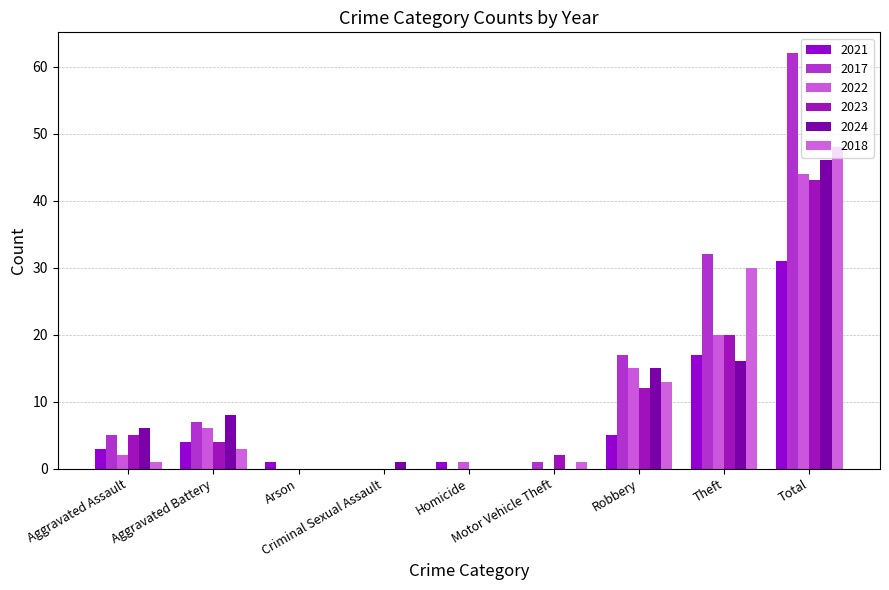

At which category is the sum across all series the highest?

Total